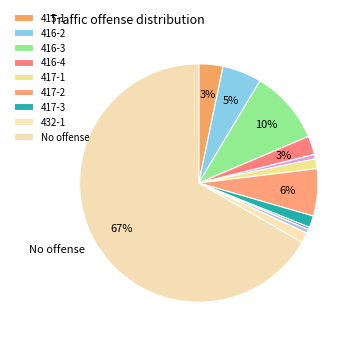

How many slices are in this pie chart?

12